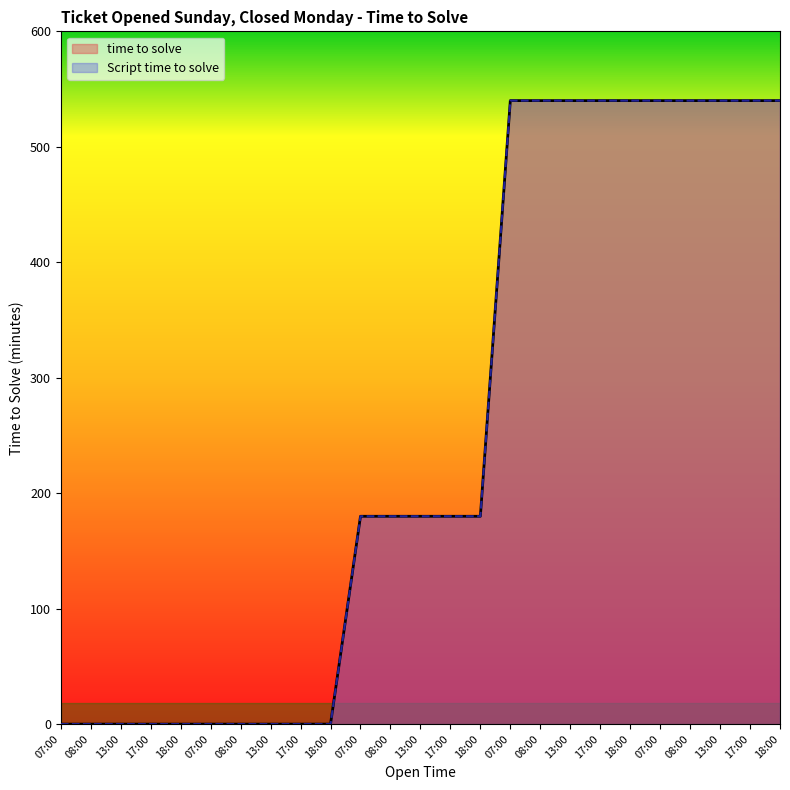

Is it true that time to solve equals 280 at 17:00?

False